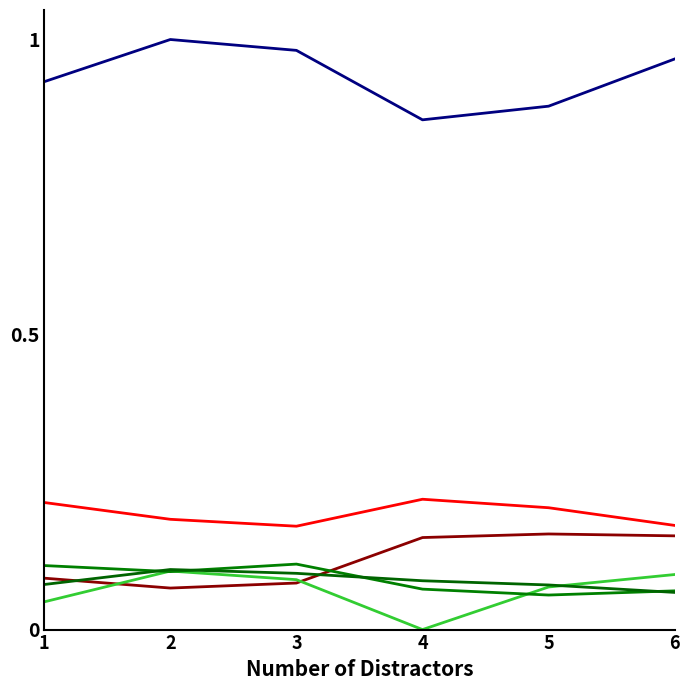

Does the chart display data point markers on the line(s)?

No